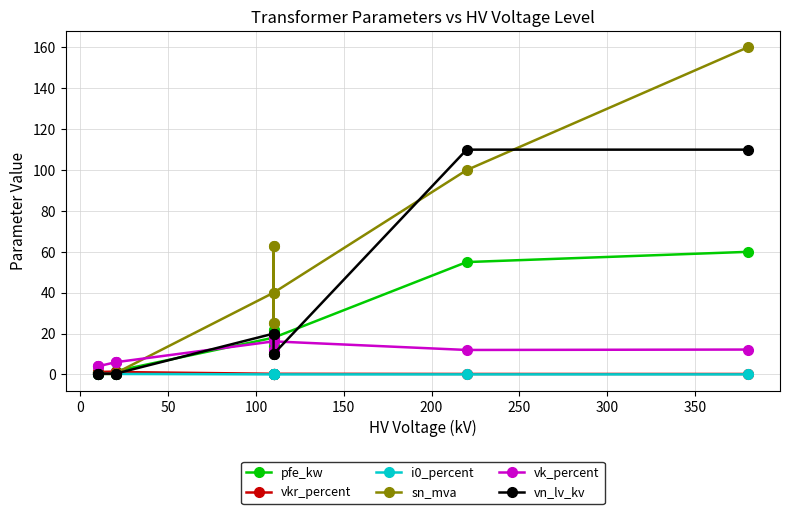

What is the spread (max minus min) of values at 200?

5.7